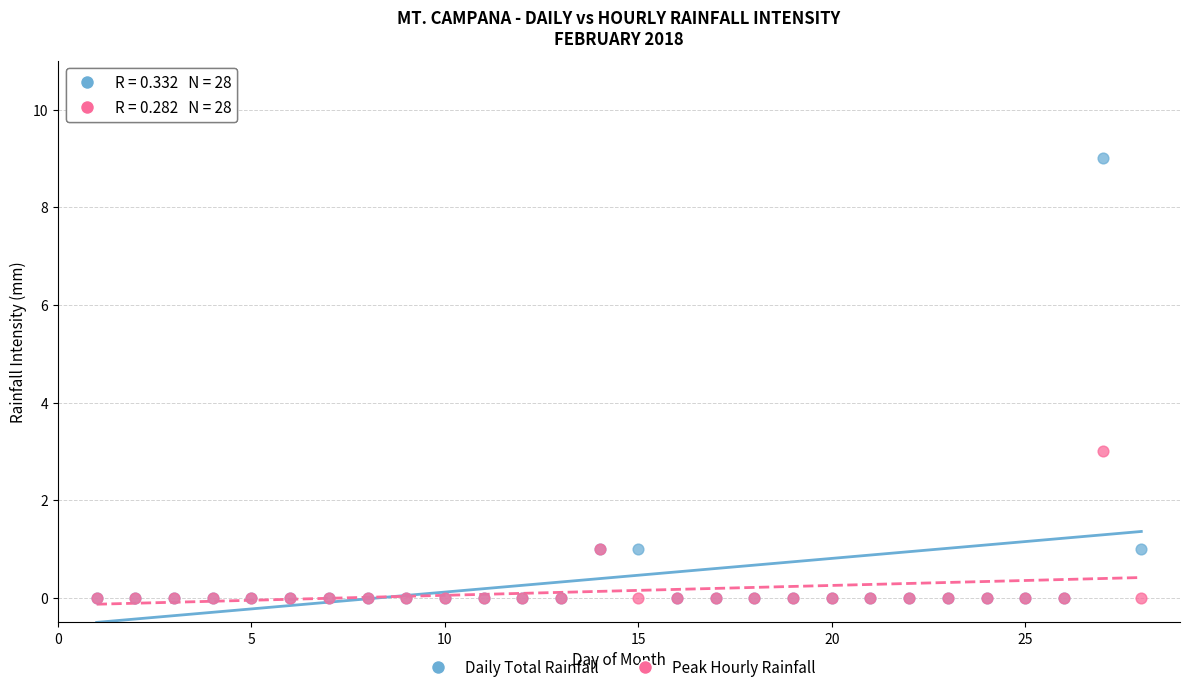

Across all series, what Y value is closest to 4?

3